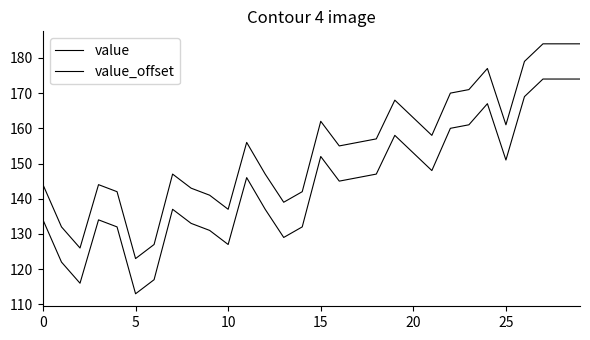

How many interior local peaks does the value_offset series have?

6